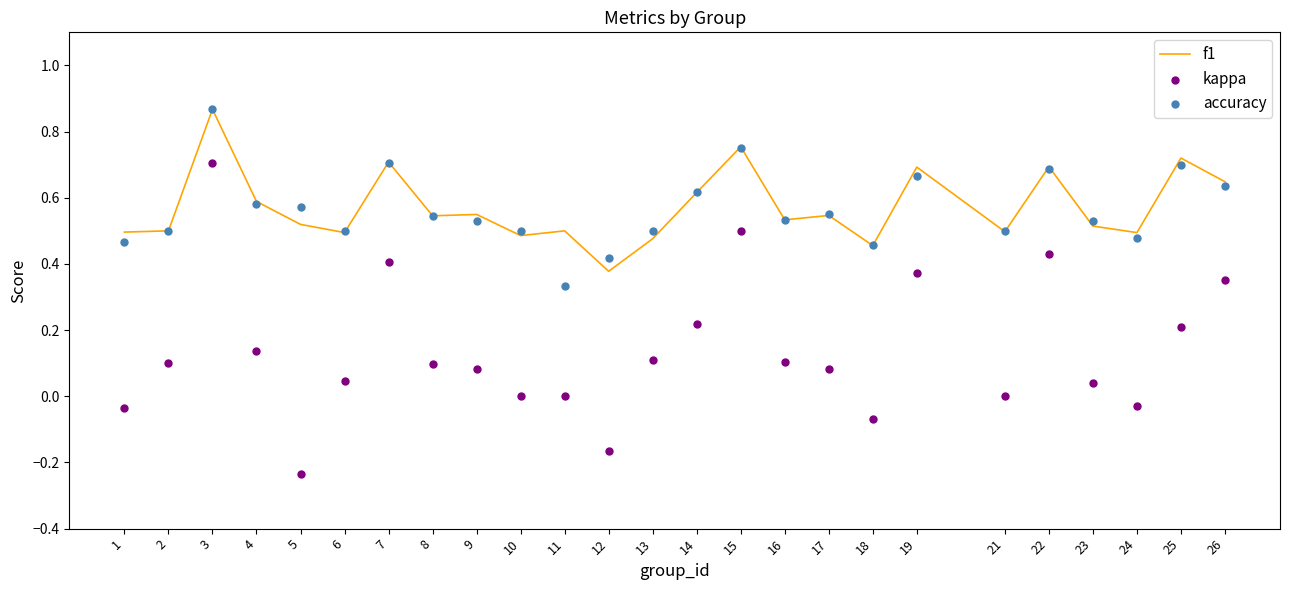

What are all the series names shown in the legend?

f1, kappa, accuracy